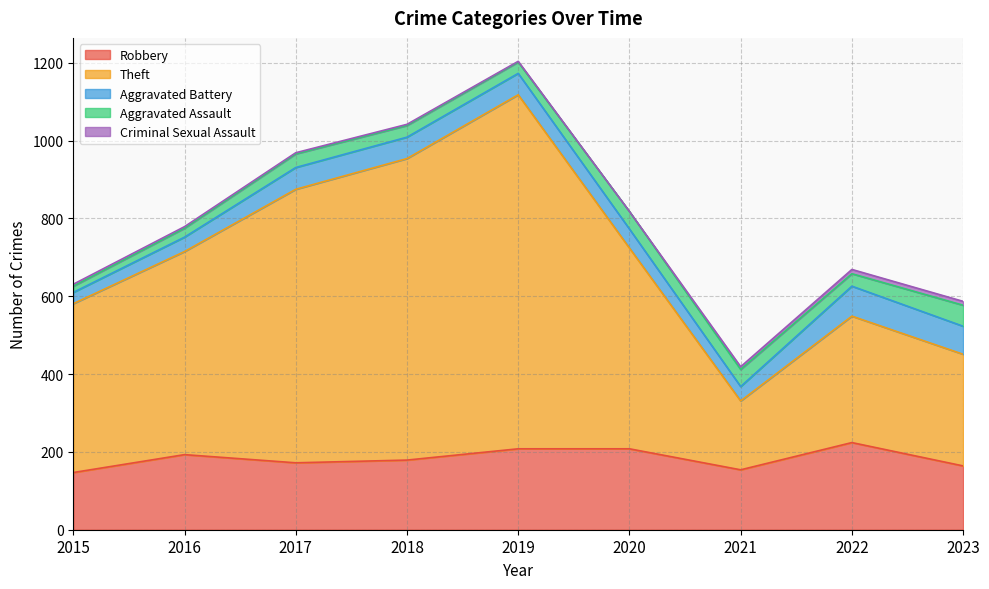

What is the difference between the maximum and minimum values in the Aggravated Battery series?

48